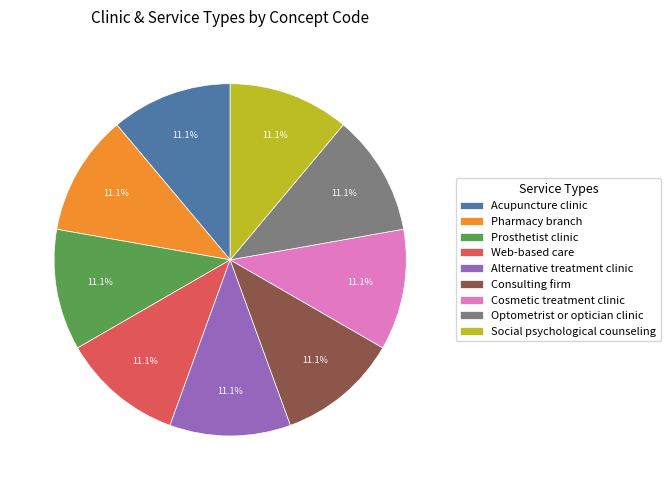

Combined, what portion of the pie is Alternative treatment clinic and Optometrist or optician clinic?

22.2%